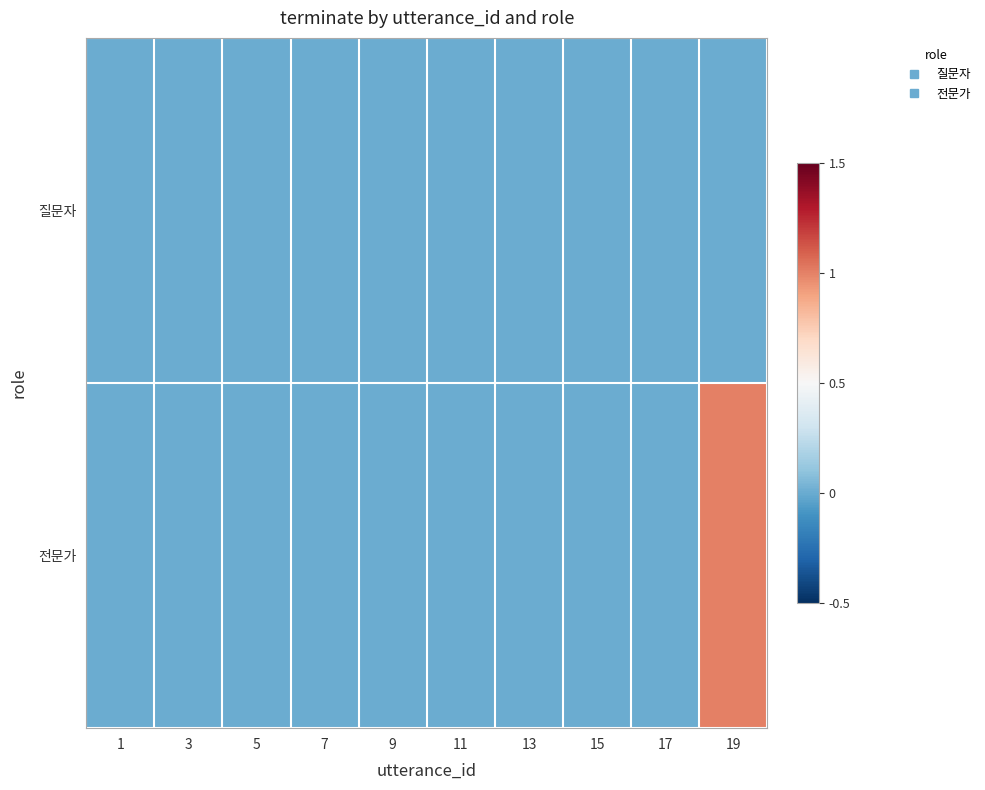

Reading left to right, transcribe all the data shown in this chart.

질문자: 1=0	3=0	5=0	7=0	9=0	11=0	13=0	15=0	17=0	19=0
전문가: 1=0	3=0	5=0	7=0	9=0	11=0	13=0	15=0	17=0	19=1